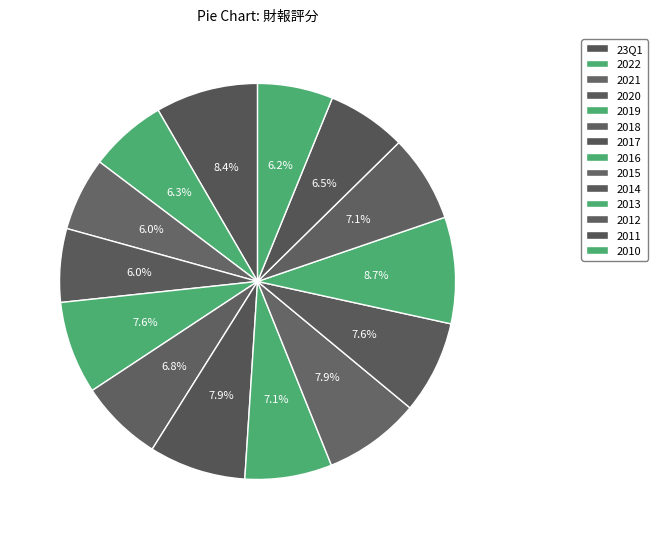

Which has a higher value, 2020 or 2018?

2018